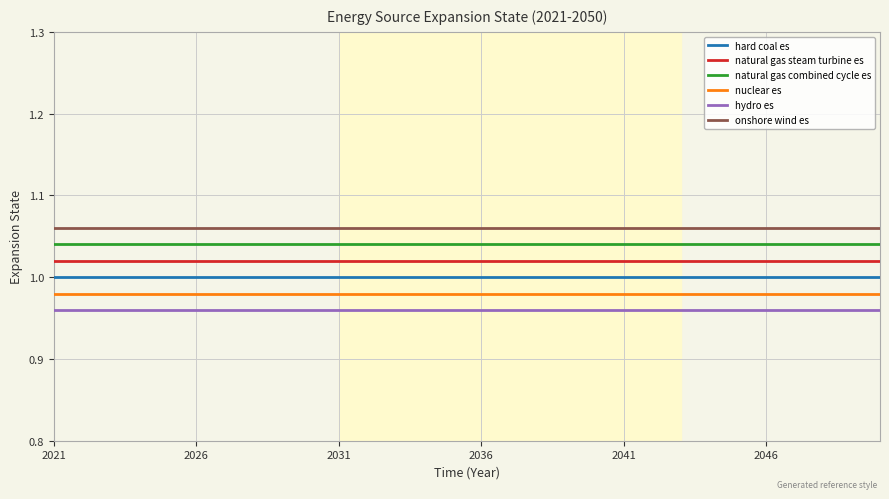

True or false: natural gas steam turbine es and onshore wind es cross at least once.

False